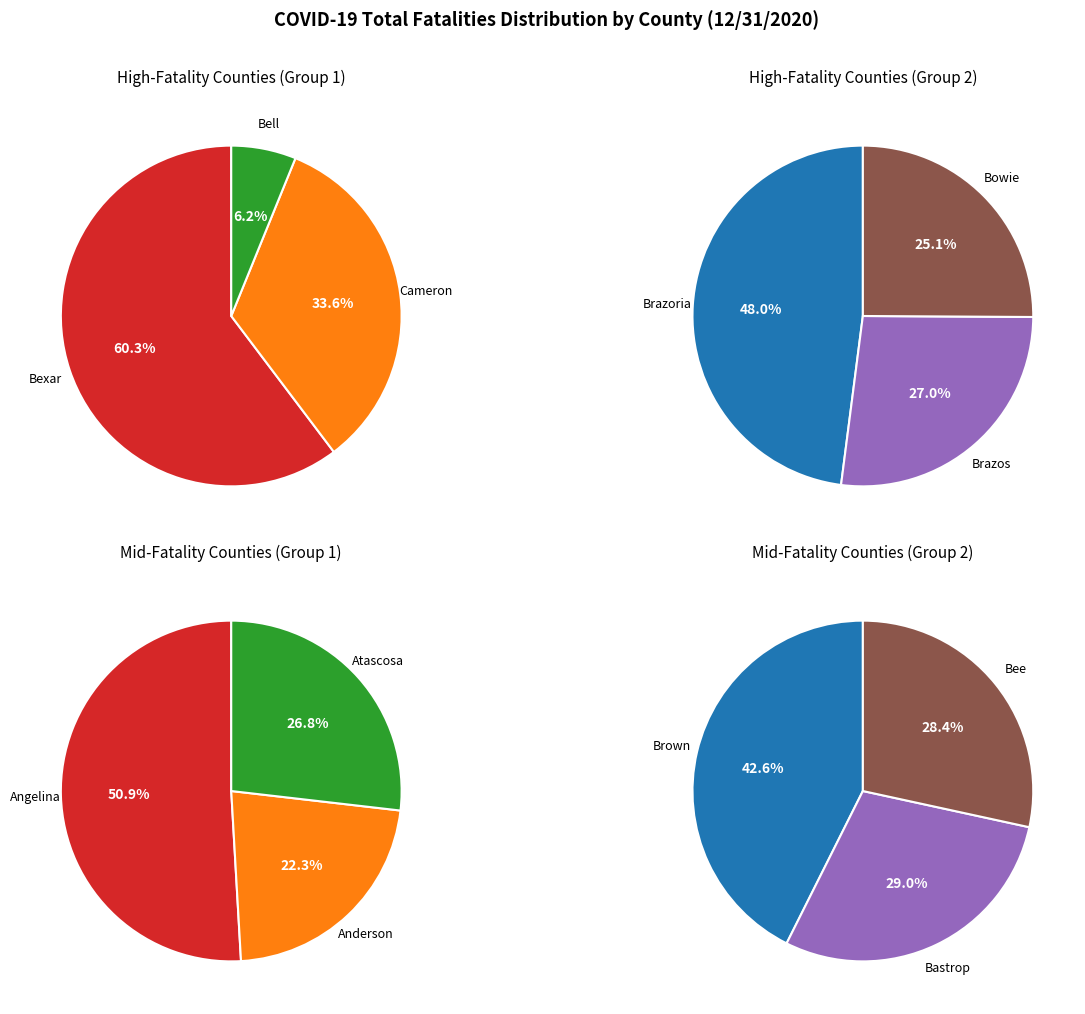

How many slices are in this pie chart?

12